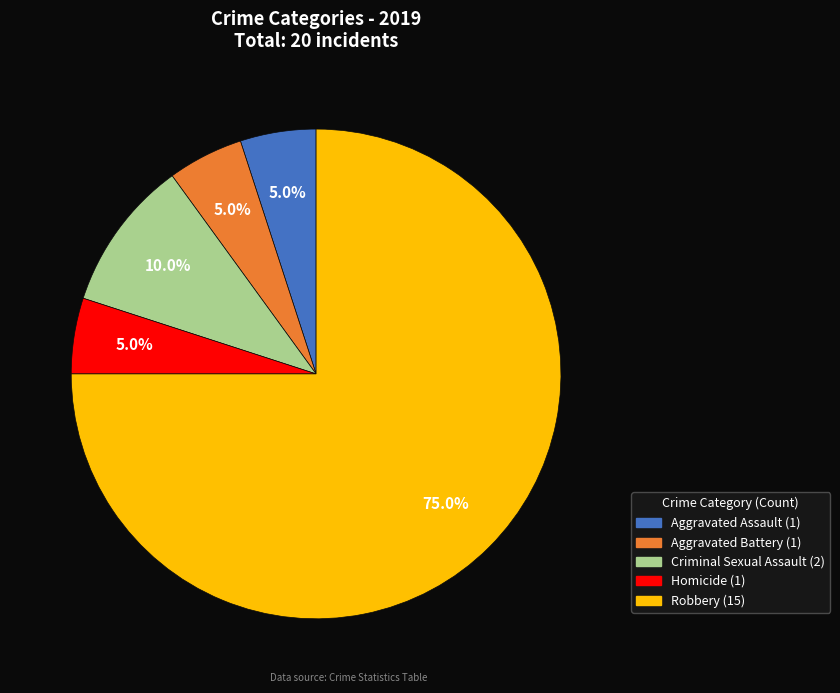

The Homicide slice represents 5% of the pie. True or false?

True